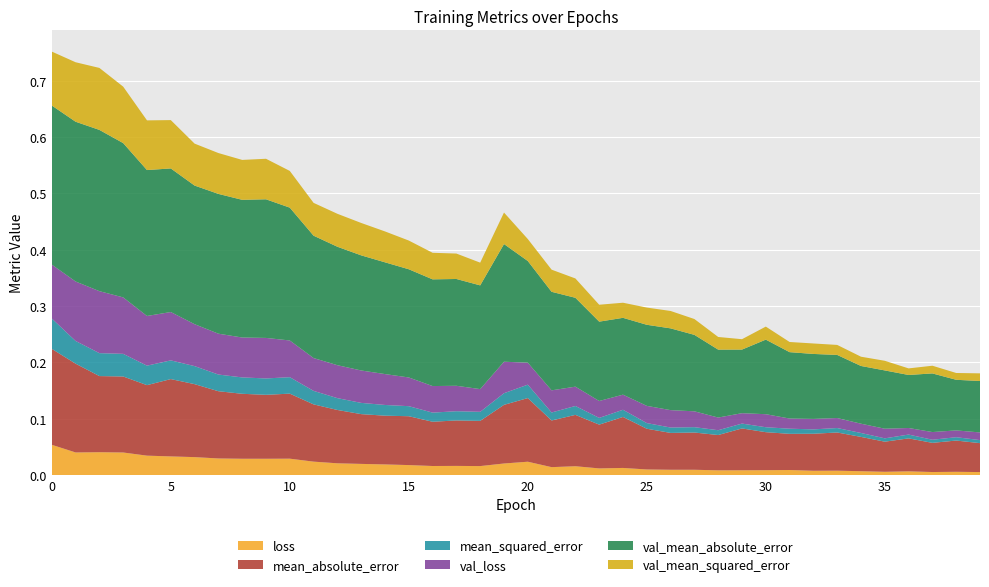

Reading left to right, list all the values displayed in this chart.

loss: 0=0.1	1=0.0	2=0.0	3=0.0	4=0.0	5=0.0	6=0.0	7=0.0	8=0.0	9=0.0	10=0.0	11=0.0	12=0.0	13=0.0	14=0.0	15=0.0	16=0.0	17=0.0	18=0.0	19=0.0	20=0.0	21=0.0	22=0.0	23=0.0	24=0.0	25=0.0	26=0.0	27=0.0	28=0.0	29=0.0	30=0.0	31=0.0	32=0.0	33=0.0	34=0.0	35=0.0	36=0.0	37=0.0	38=0.0	39=0.0
mean_absolute_error: 0=0.2	1=0.2	2=0.1	3=0.1	4=0.1	5=0.1	6=0.1	7=0.1	8=0.1	9=0.1	10=0.1	11=0.1	12=0.1	13=0.1	14=0.1	15=0.1	16=0.1	17=0.1	18=0.1	19=0.1	20=0.1	21=0.1	22=0.1	23=0.1	24=0.1	25=0.1	26=0.1	27=0.1	28=0.1	29=0.1	30=0.1	31=0.1	32=0.1	33=0.1	34=0.1	35=0.1	36=0.1	37=0.1	38=0.1	39=0.1
mean_squared_error: 0=0.1	1=0.0	2=0.0	3=0.0	4=0.0	5=0.0	6=0.0	7=0.0	8=0.0	9=0.0	10=0.0	11=0.0	12=0.0	13=0.0	14=0.0	15=0.0	16=0.0	17=0.0	18=0.0	19=0.0	20=0.0	21=0.0	22=0.0	23=0.0	24=0.0	25=0.0	26=0.0	27=0.0	28=0.0	29=0.0	30=0.0	31=0.0	32=0.0	33=0.0	34=0.0	35=0.0	36=0.0	37=0.0	38=0.0	39=0.0
val_loss: 0=0.1	1=0.1	2=0.1	3=0.1	4=0.1	5=0.1	6=0.1	7=0.1	8=0.1	9=0.1	10=0.1	11=0.1	12=0.1	13=0.1	14=0.1	15=0.1	16=0.0	17=0.0	18=0.0	19=0.1	20=0.0	21=0.0	22=0.0	23=0.0	24=0.0	25=0.0	26=0.0	27=0.0	28=0.0	29=0.0	30=0.0	31=0.0	32=0.0	33=0.0	34=0.0	35=0.0	36=0.0	37=0.0	38=0.0	39=0.0
val_mean_absolute_error: 0=0.3	1=0.3	2=0.3	3=0.3	4=0.3	5=0.3	6=0.2	7=0.2	8=0.2	9=0.2	10=0.2	11=0.2	12=0.2	13=0.2	14=0.2	15=0.2	16=0.2	17=0.2	18=0.2	19=0.2	20=0.2	21=0.2	22=0.2	23=0.1	24=0.1	25=0.1	26=0.1	27=0.1	28=0.1	29=0.1	30=0.1	31=0.1	32=0.1	33=0.1	34=0.1	35=0.1	36=0.1	37=0.1	38=0.1	39=0.1
val_mean_squared_error: 0=0.1	1=0.1	2=0.1	3=0.1	4=0.1	5=0.1	6=0.1	7=0.1	8=0.1	9=0.1	10=0.1	11=0.1	12=0.1	13=0.1	14=0.1	15=0.1	16=0.0	17=0.0	18=0.0	19=0.1	20=0.0	21=0.0	22=0.0	23=0.0	24=0.0	25=0.0	26=0.0	27=0.0	28=0.0	29=0.0	30=0.0	31=0.0	32=0.0	33=0.0	34=0.0	35=0.0	36=0.0	37=0.0	38=0.0	39=0.0